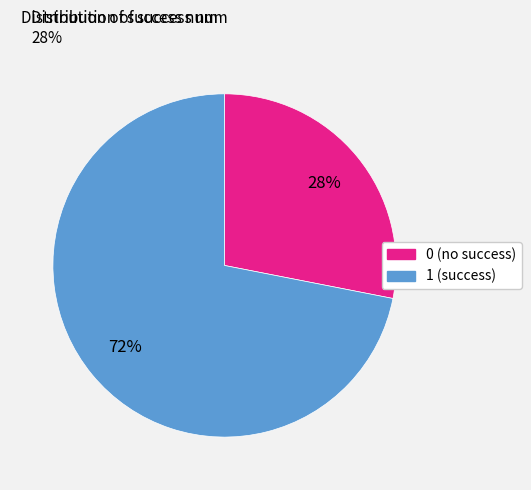

Combined, do 0 and 1 account for over 50%?

Yes